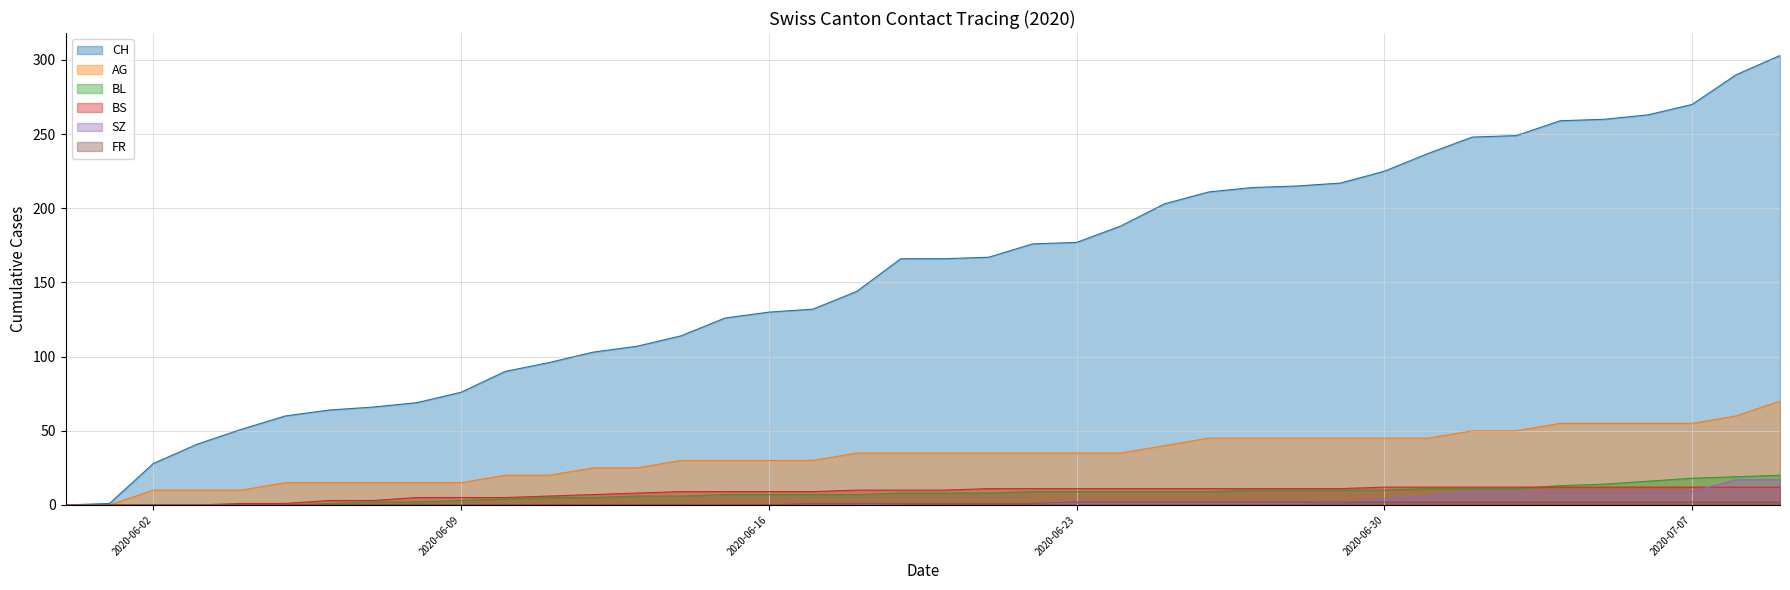

How many values in the SZ series are below 1?

19